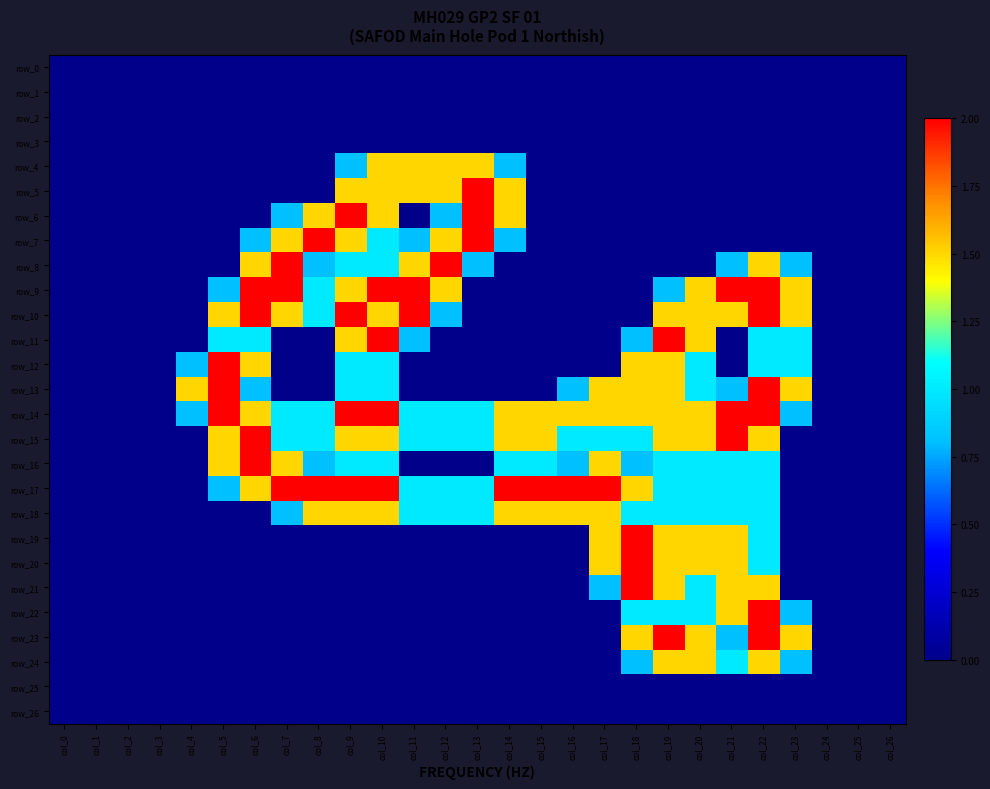

At col_1, list the series in order from smallest to largest.

row_0, row_1, row_2, row_3, row_4, row_5, row_6, row_7, row_8, row_9, row_10, row_11, row_12, row_13, row_14, row_15, row_16, row_17, row_18, row_19, row_20, row_21, row_22, row_23, row_24, row_25, row_26